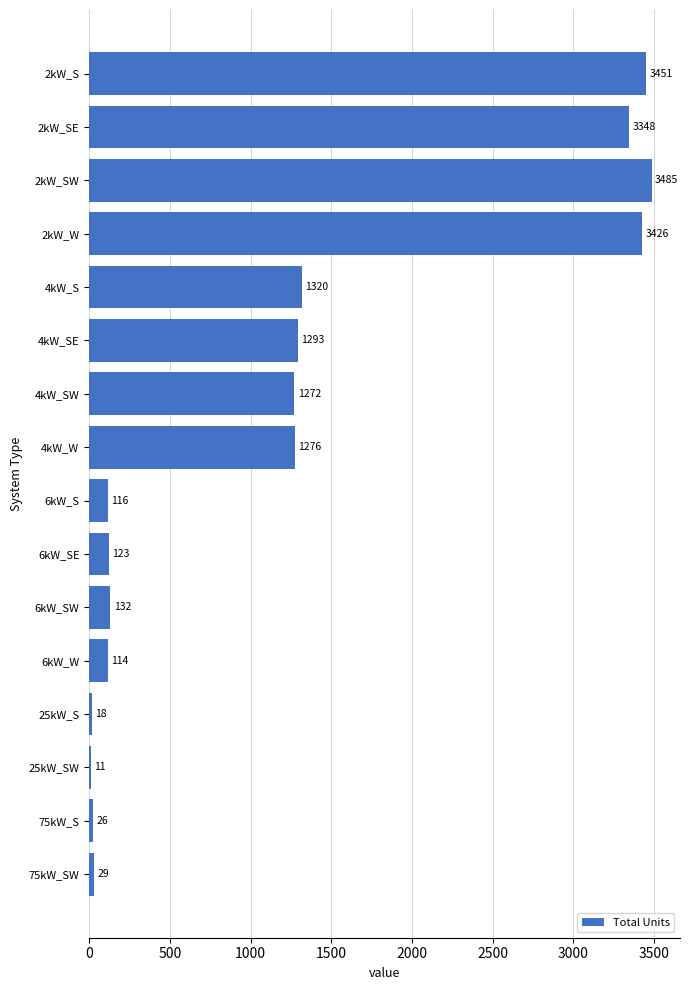

Where is the data nearest to the value 1748?

4kW_S